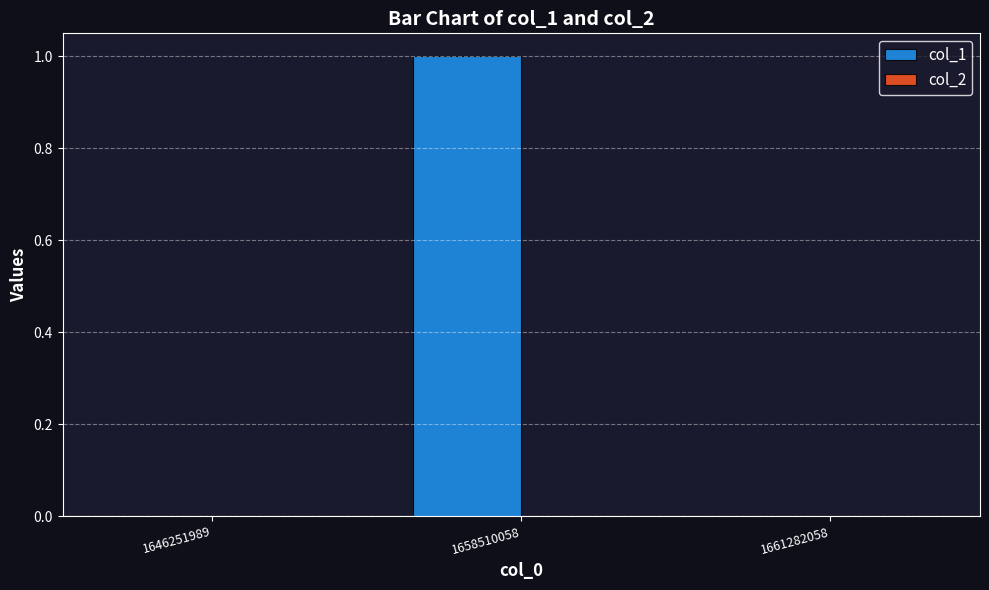

Is it true that the value at 1658510058 is 1?

True